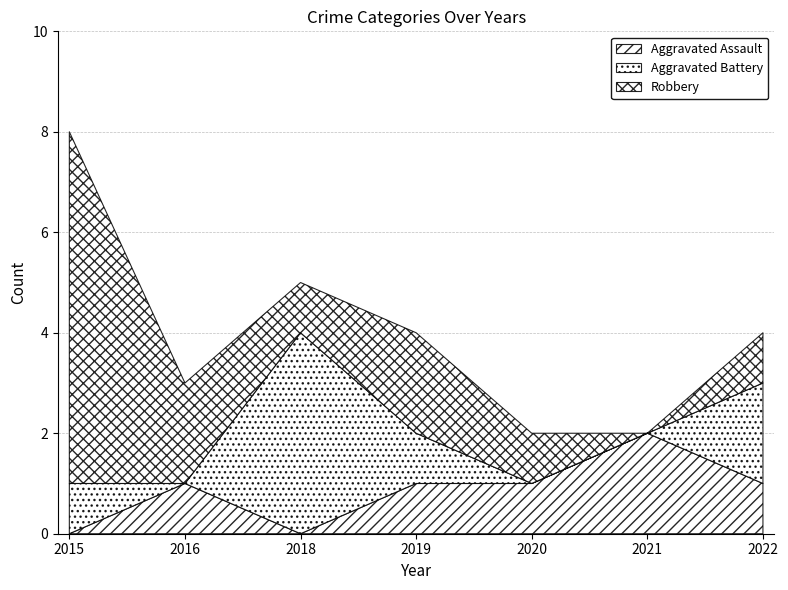

What are all the series names shown in the legend?

Aggravated Assault, Aggravated Battery, Robbery